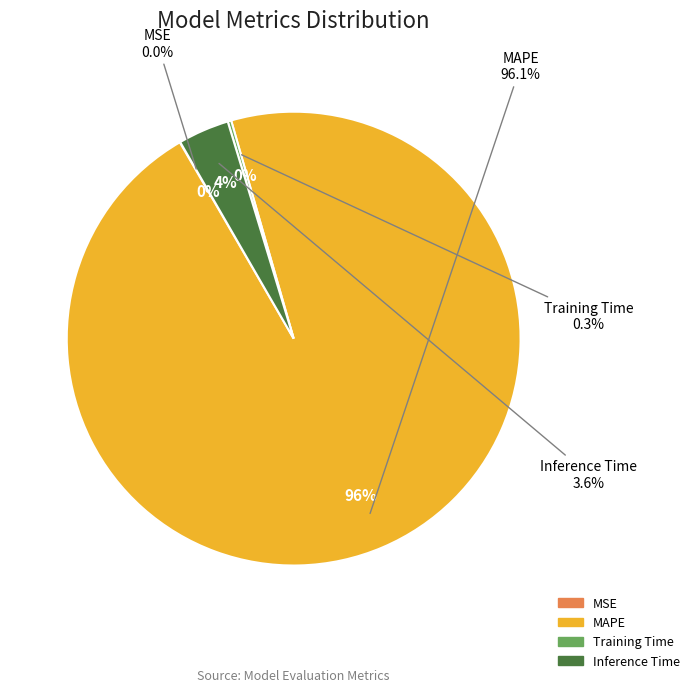

To the nearest percent, what is the difference between the largest and smallest slice percentages?

96%